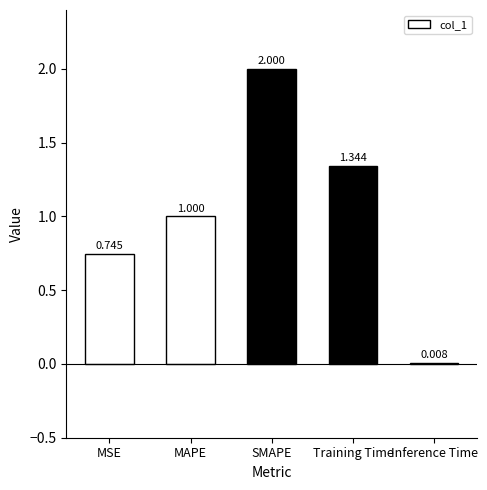

Are the bars horizontal?

No